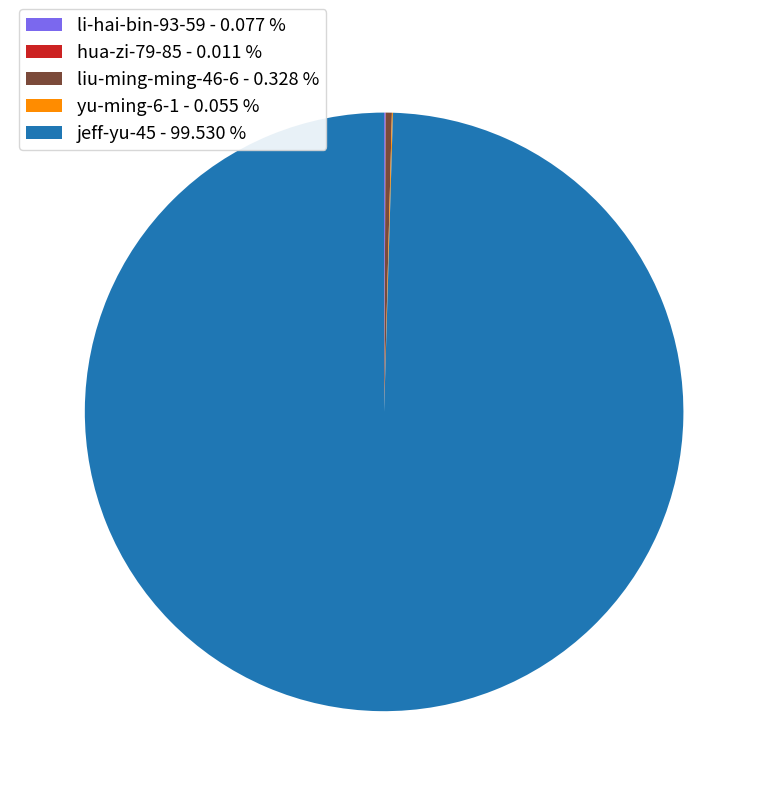

Does jeff-yu-45 - 99.530 % account for over 50% of the chart?

Yes